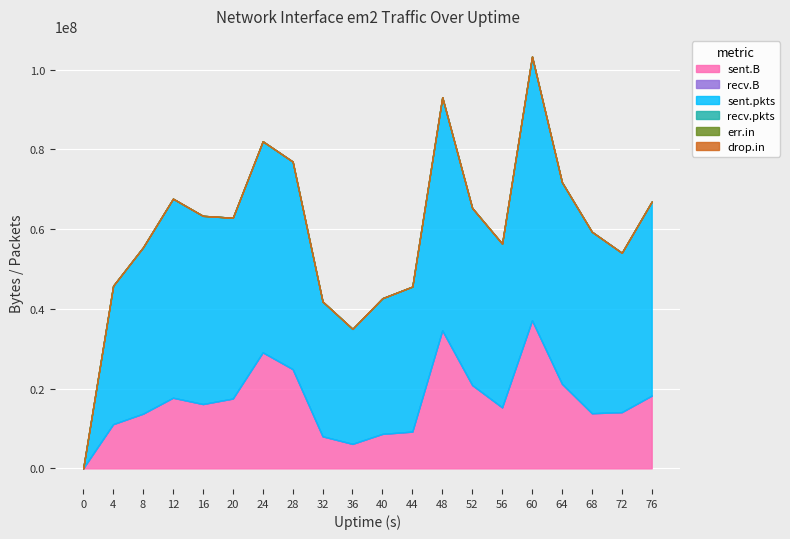

Does the chart display data point markers on the line(s)?

No